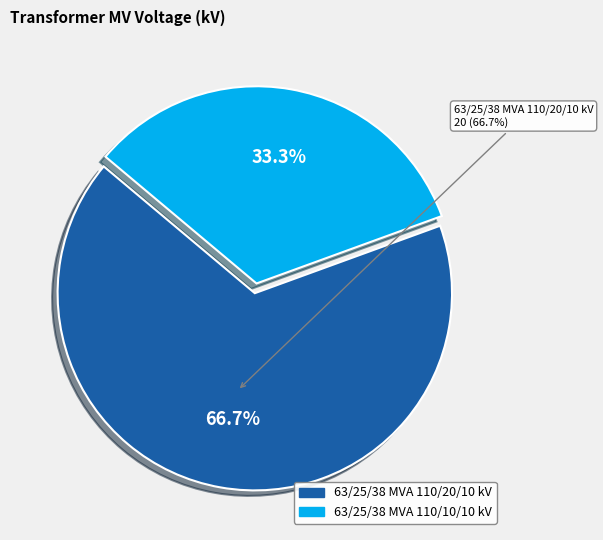

Which slice is the smallest?

63/25/38 MVA 110/10/10 kV